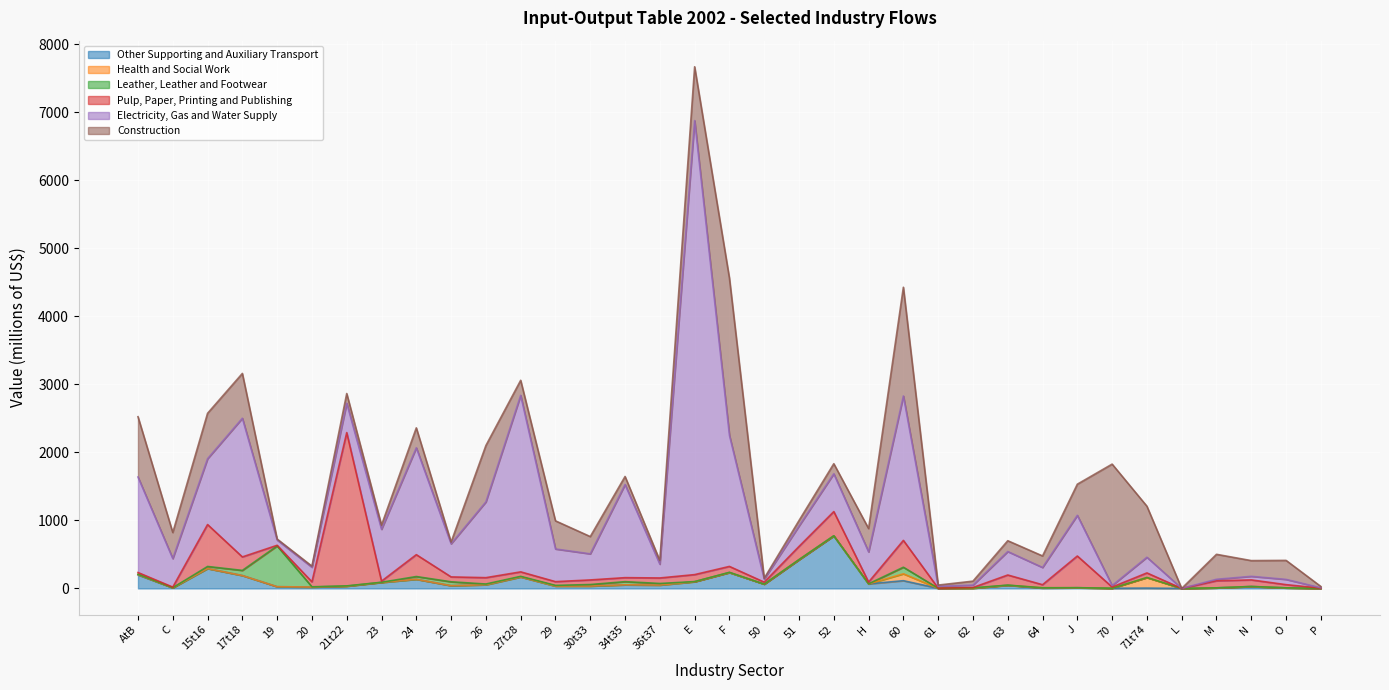

At which category does the chart reach its minimum across all series?

L